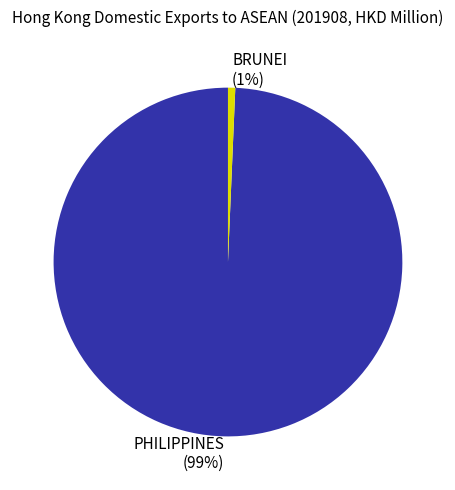

Which slice represents more than half of the pie?

PHILIPPINES